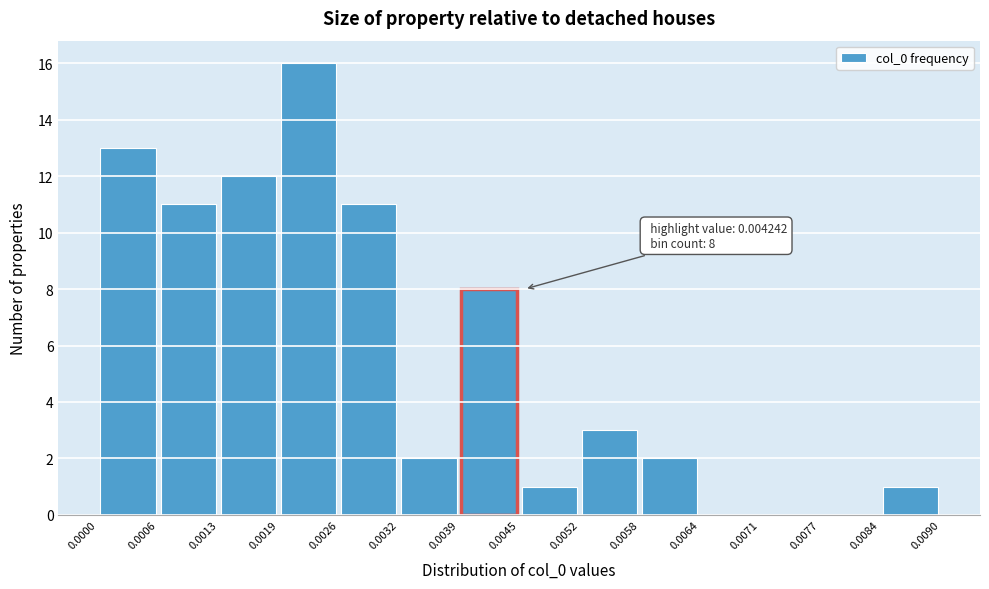

Over which range of the x-axis is the bar tallest?

0.0019 to 0.0026